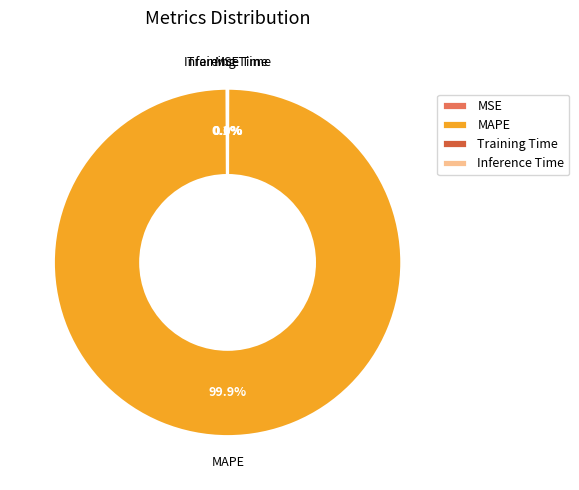

Which category has the biggest portion of the pie?

MAPE